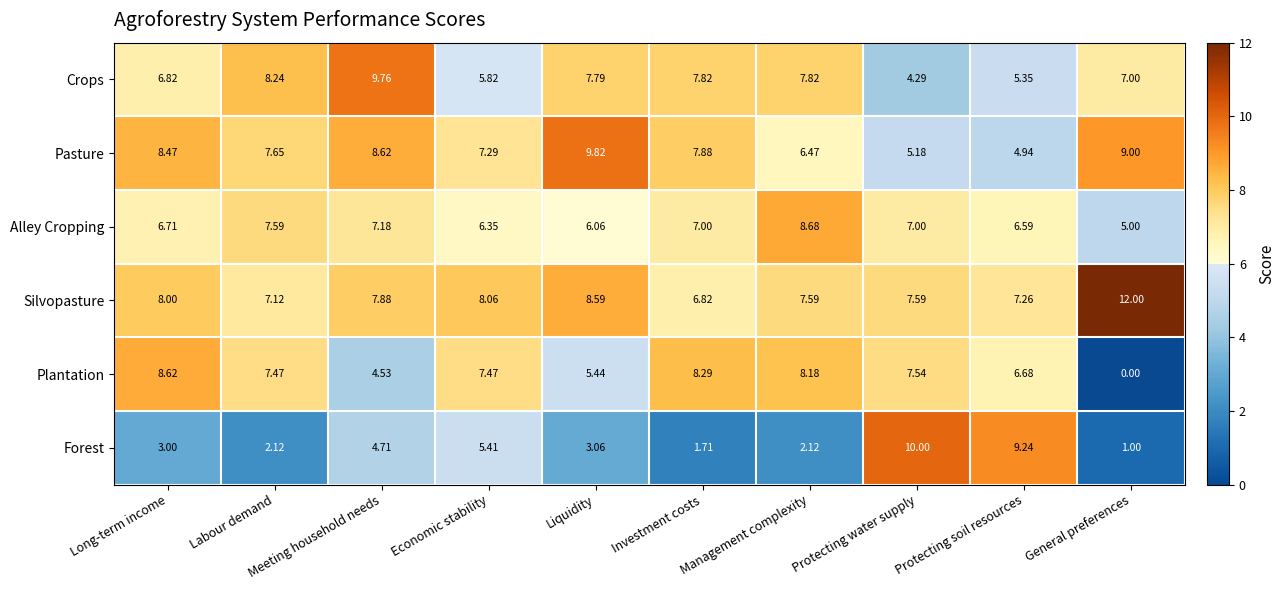

Is the value of Plantation at Liquidity greater than the value of Pasture at Labour demand?

No